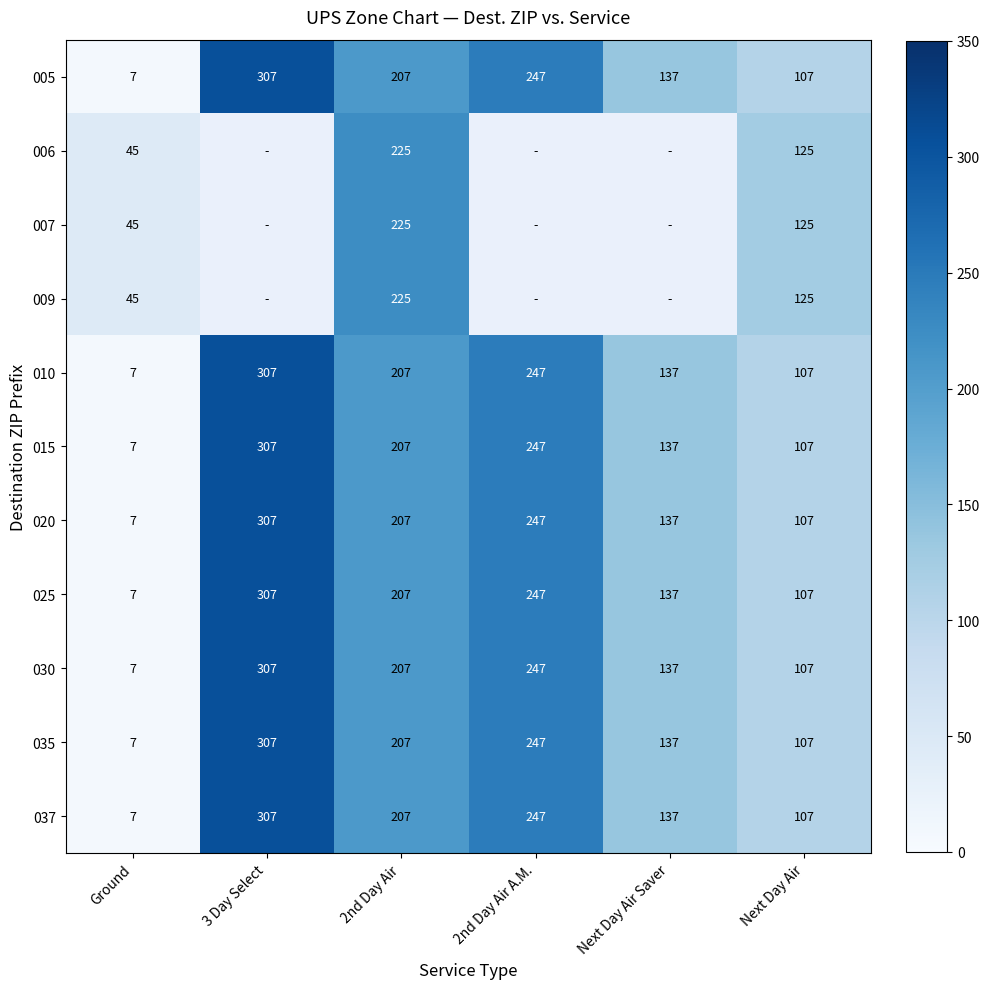

What is the difference between the 010 values at Next Day Air and Ground?

100